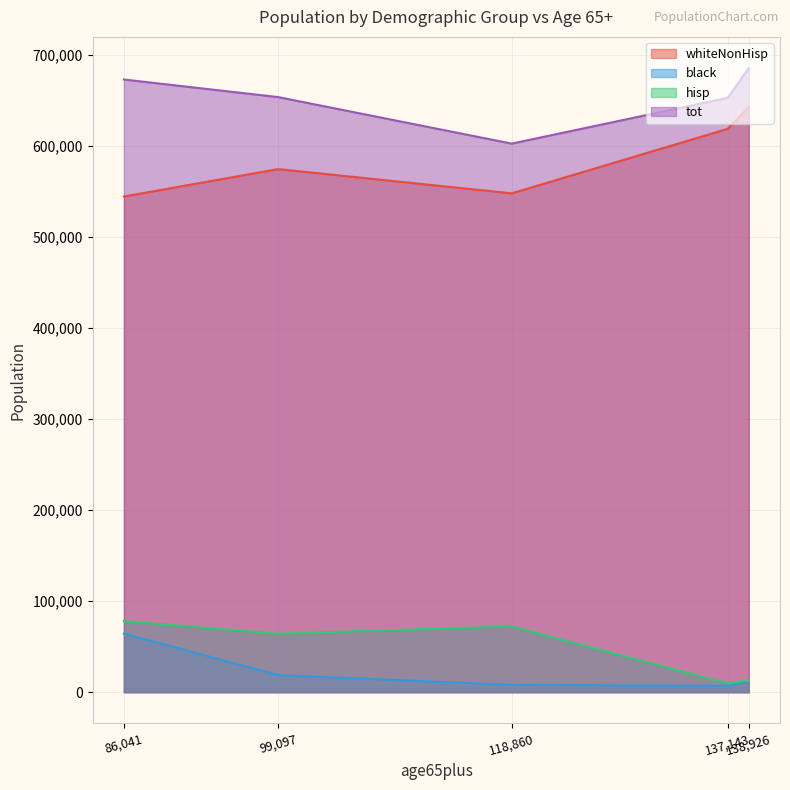

In black, how many points are higher than both neighbors (excluding endpoints)?

0